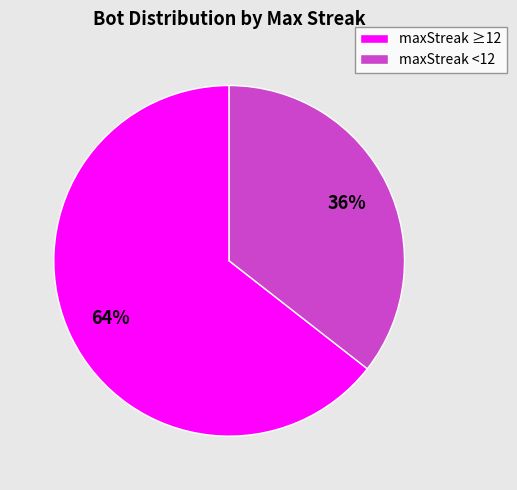

The maxStreak ≥12 slice represents 58% of the pie. True or false?

False